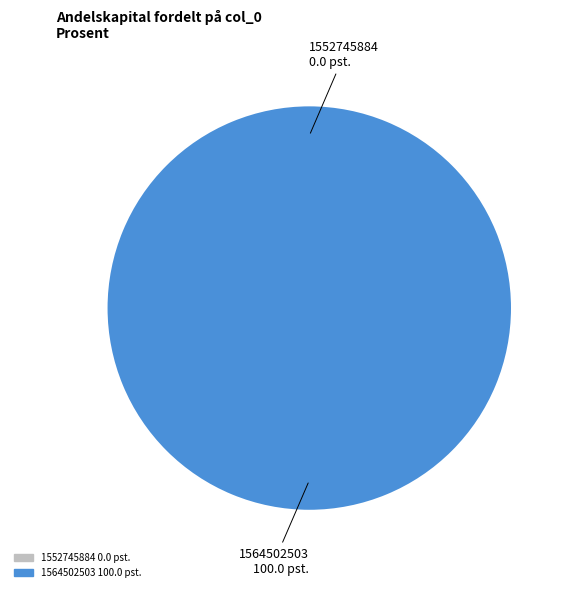

Is it true that 1564502503 is 100% of the pie?

True